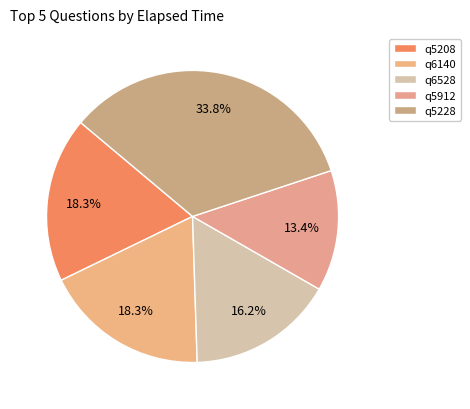

Is the sum of q6528 and q6140 greater than half?

No